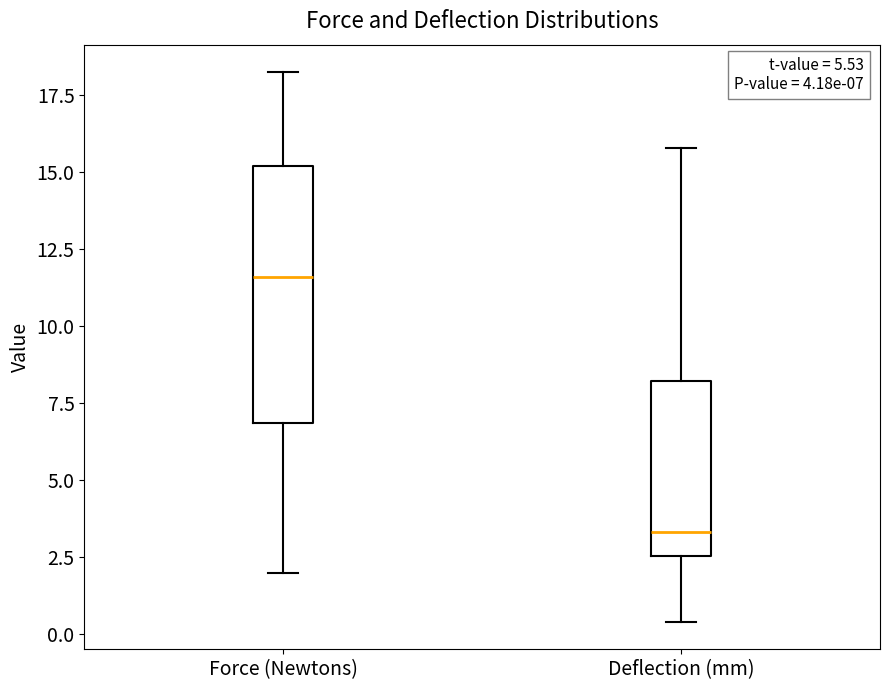

Which box is the tallest, from its lower edge to its upper edge?

Force (Newtons)